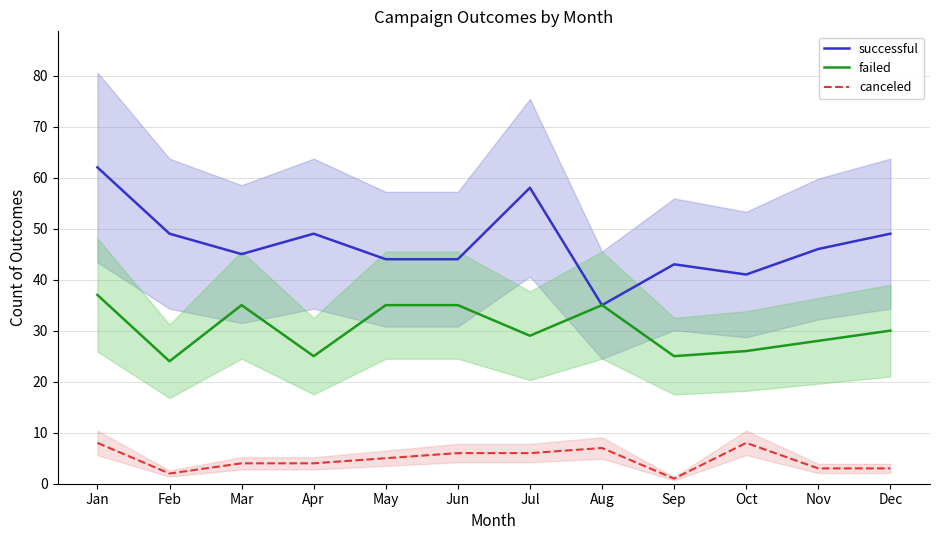

Which series has the widest spread of values?

successful